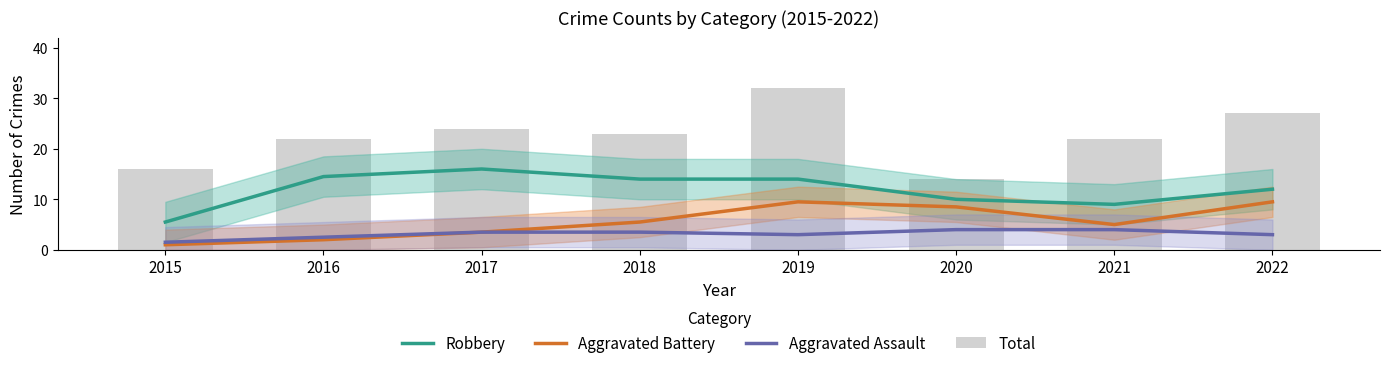

Between 2016 and 2017, which series saw the biggest shift?

Total